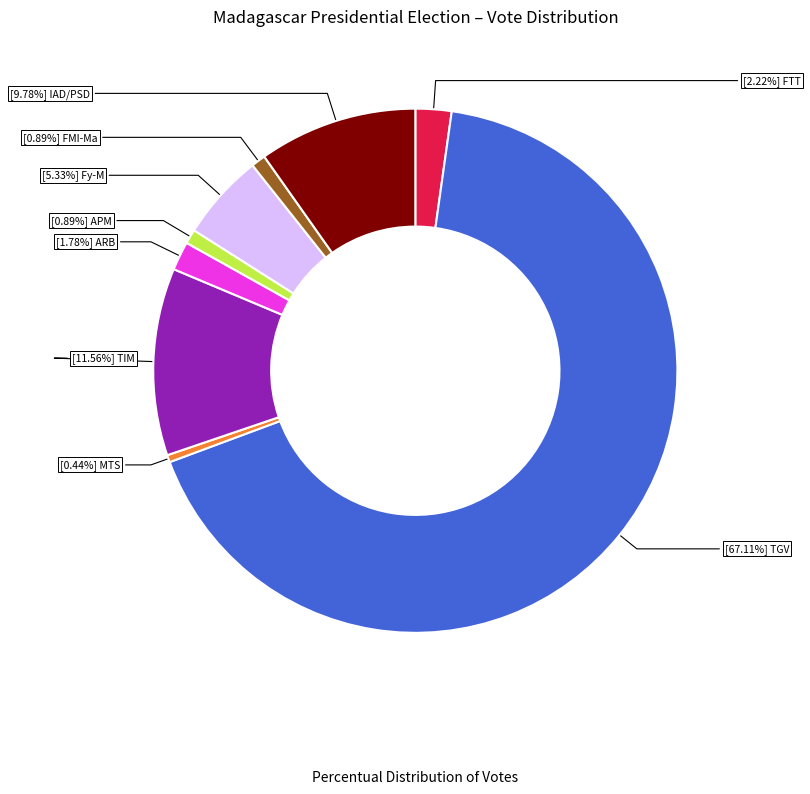

Is there a majority slice in this chart?

Yes